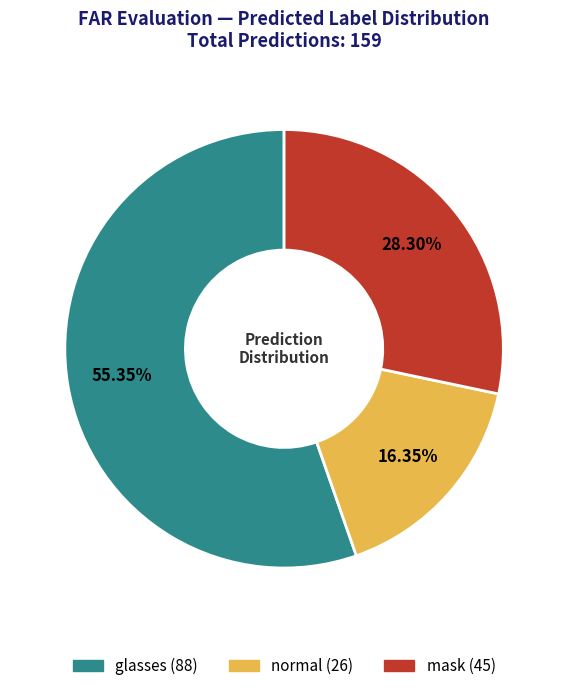

How many slices are in this pie chart?

3